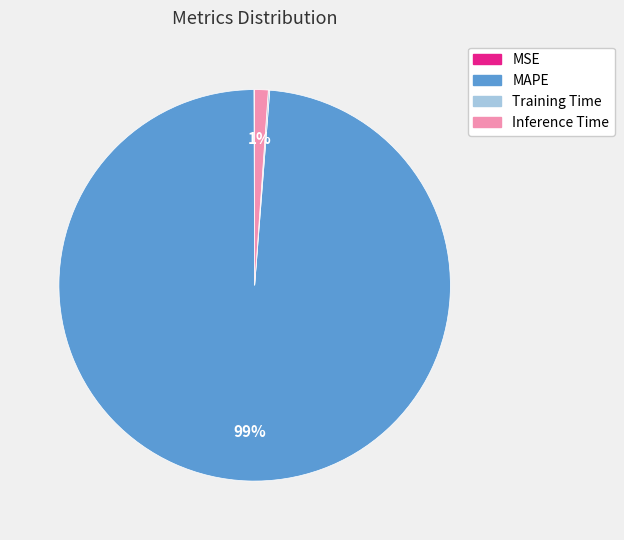

The MAPE slice represents 93% of the pie. True or false?

False